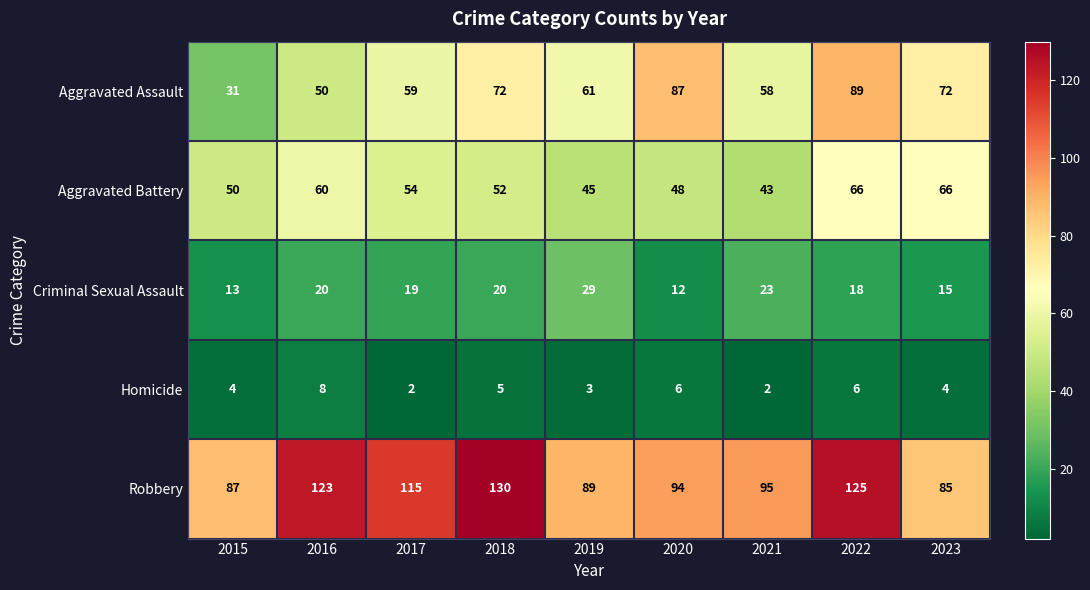

True or false: Homicide has a value of 4 at 2023.

True